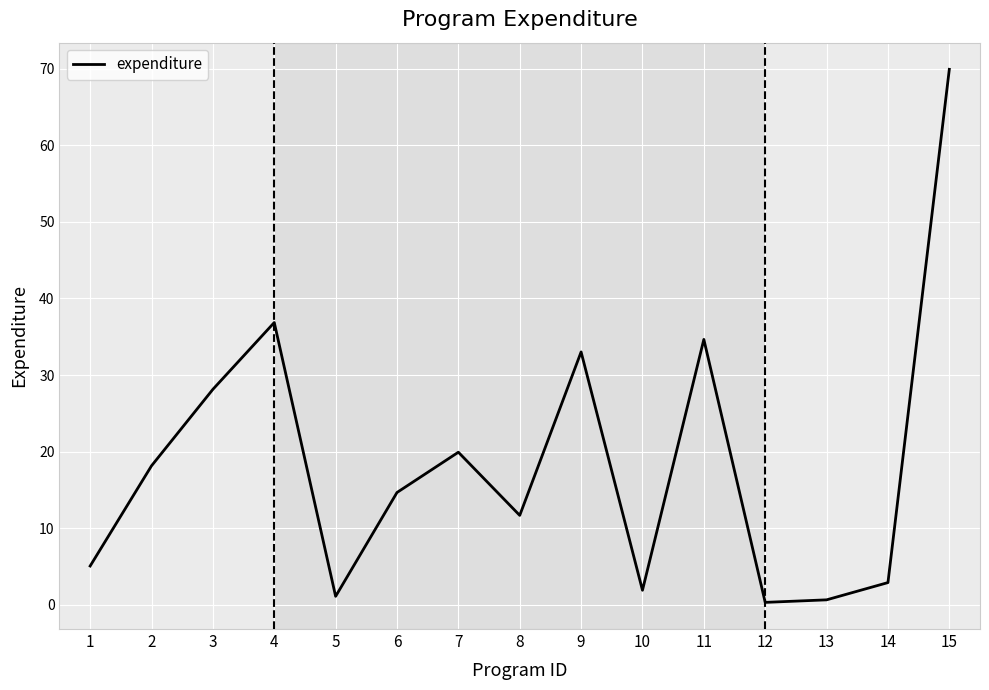

What is the sum of the values at 5 and 11?

35.8